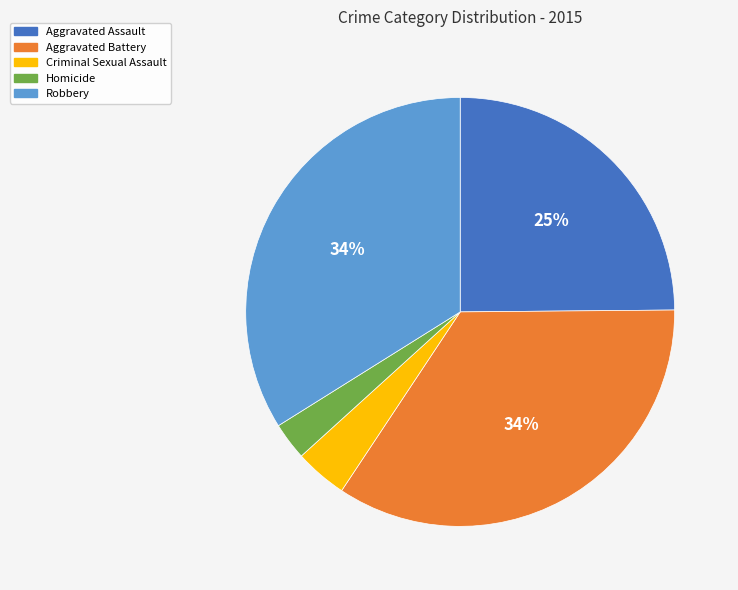

Between Aggravated Battery and Homicide, which is larger?

Aggravated Battery